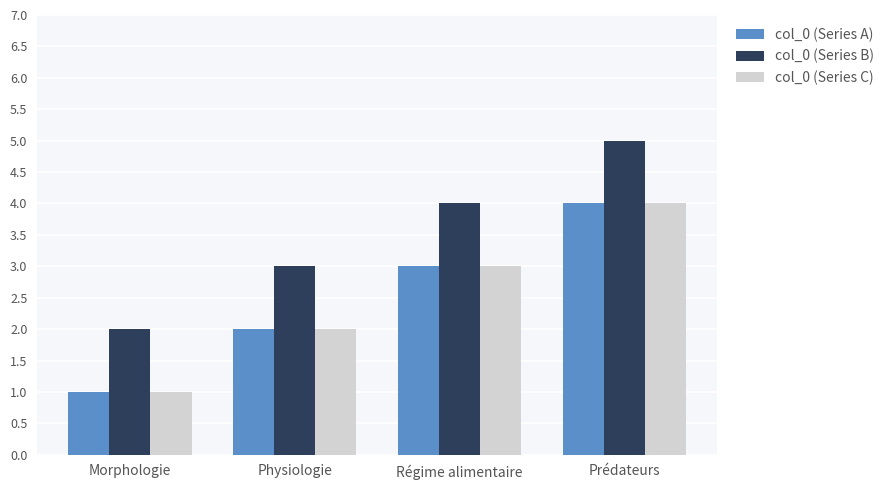

How many data points in col_0 (Series A) are less than 3?

2